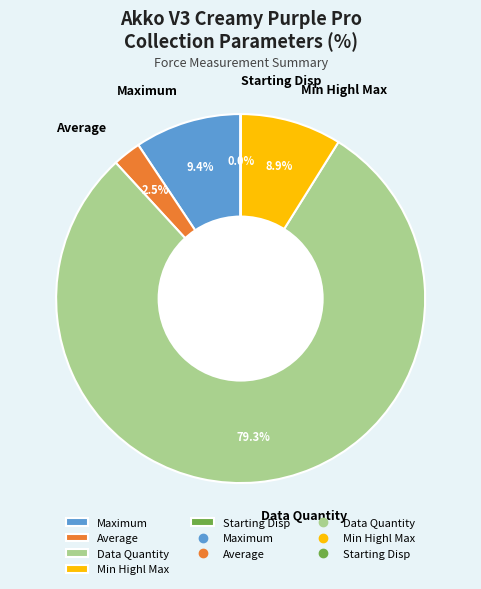

To the nearest percent, what percentage of the pie is Data Quantity?

79%